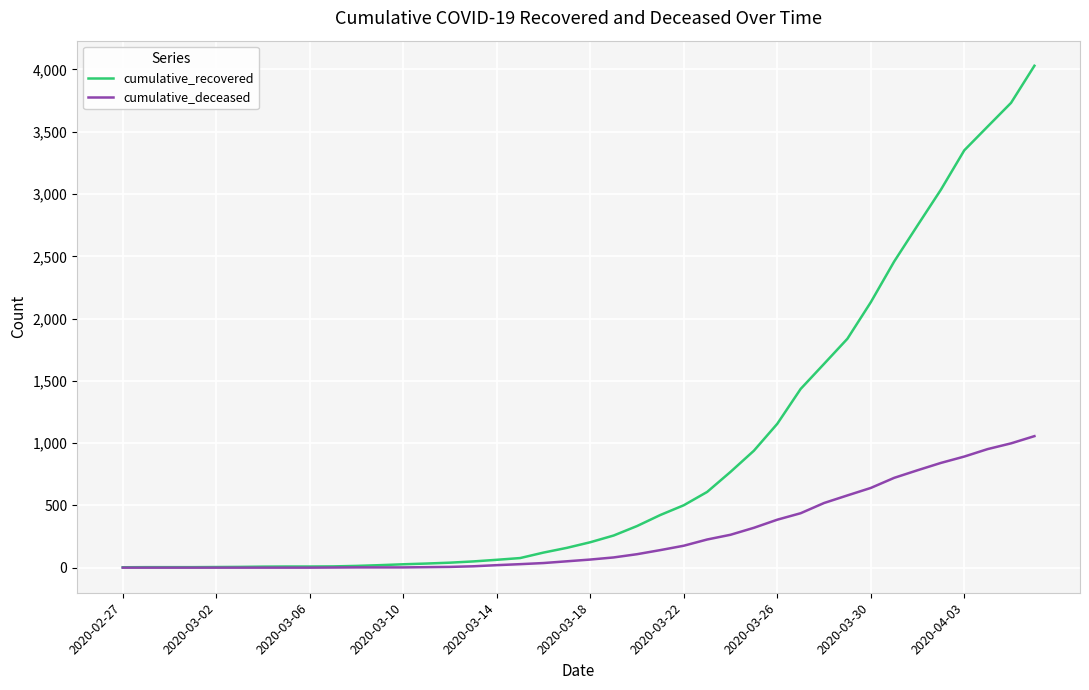

At how many categories does at least one series exceed 3213?

4